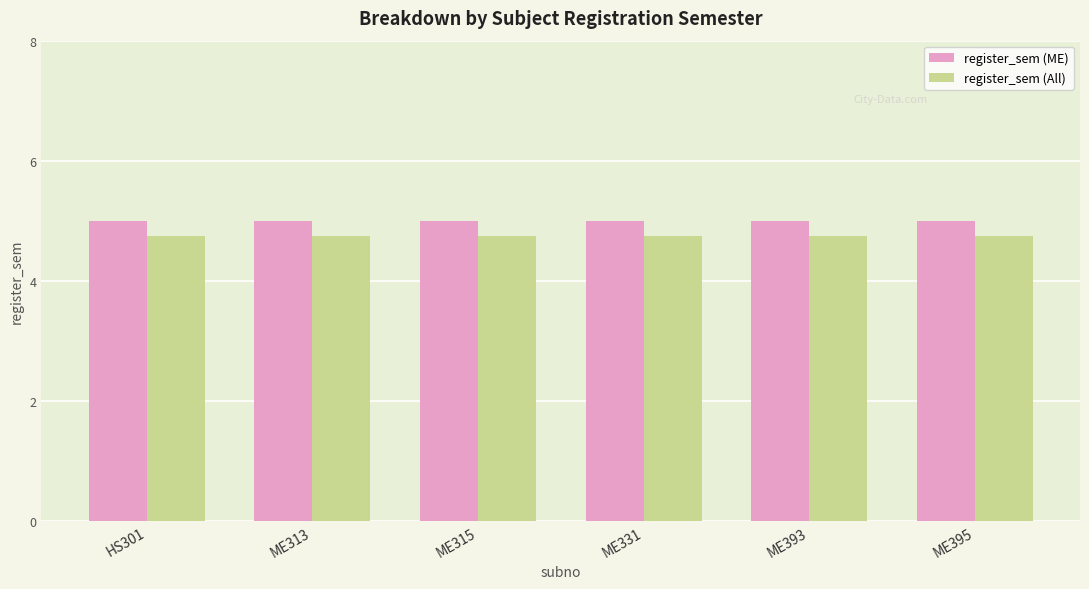

The register_sem (All) series shows 4.8 at HS301. True or false?

True